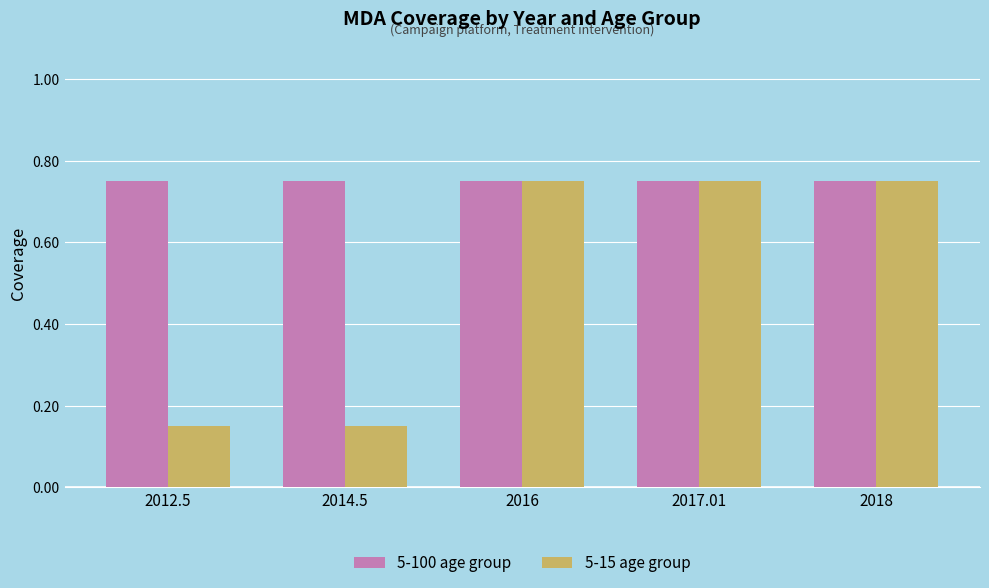

What is the average value of the 5-15 age group series?

0.5